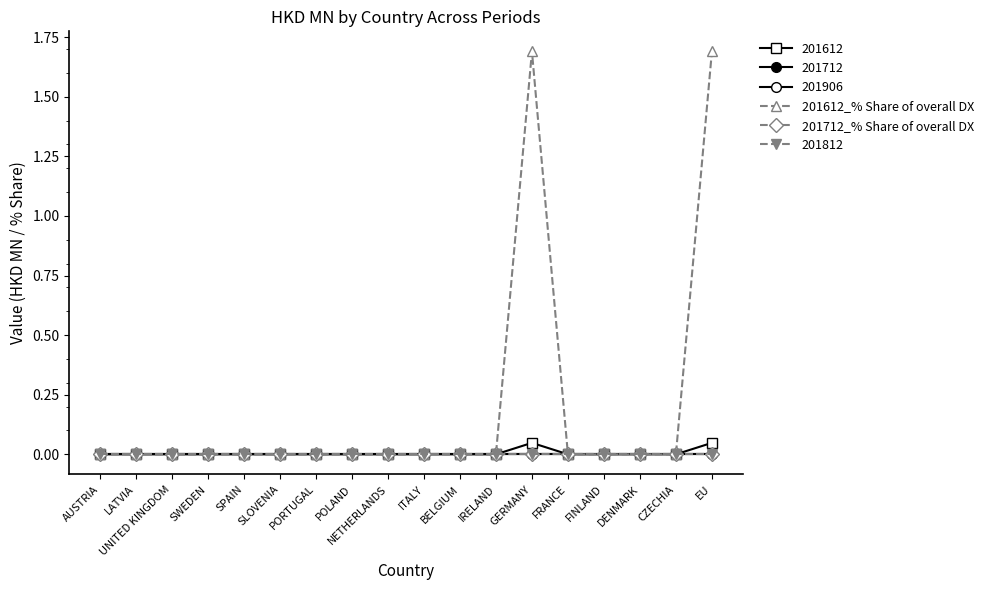

Does the chart have visible grid lines?

No